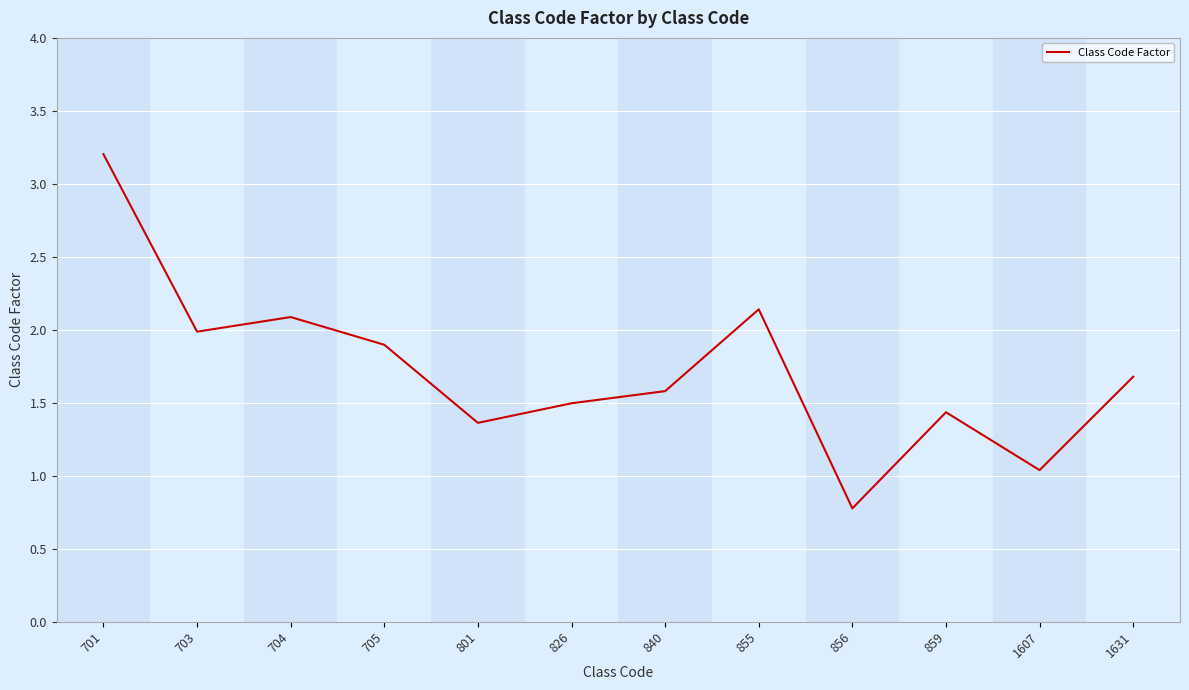

Rank the categories by value from highest to lowest.

701, 855, 704, 703, 705, 1631, 840, 826, 859, 801, 1607, 856